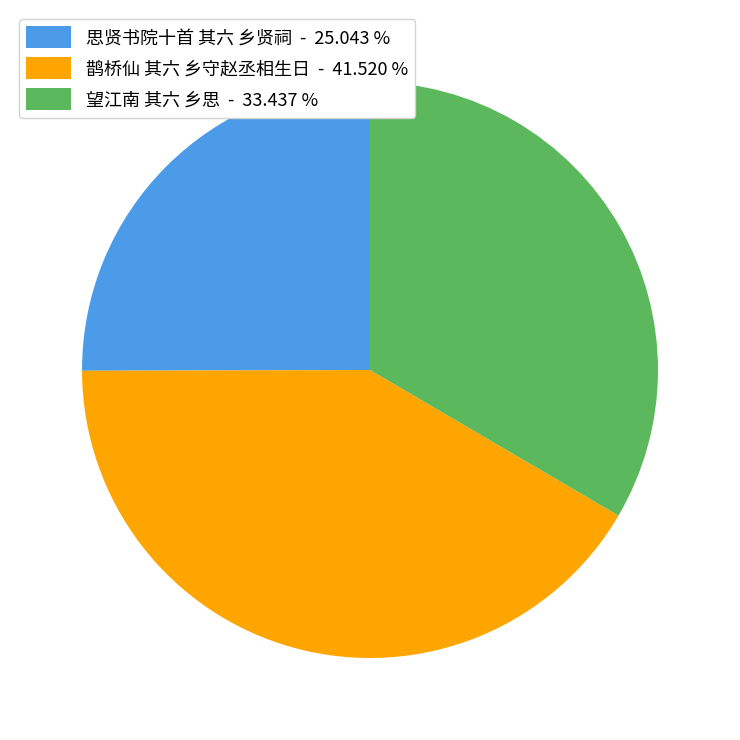

How many slices are in this pie chart?

3